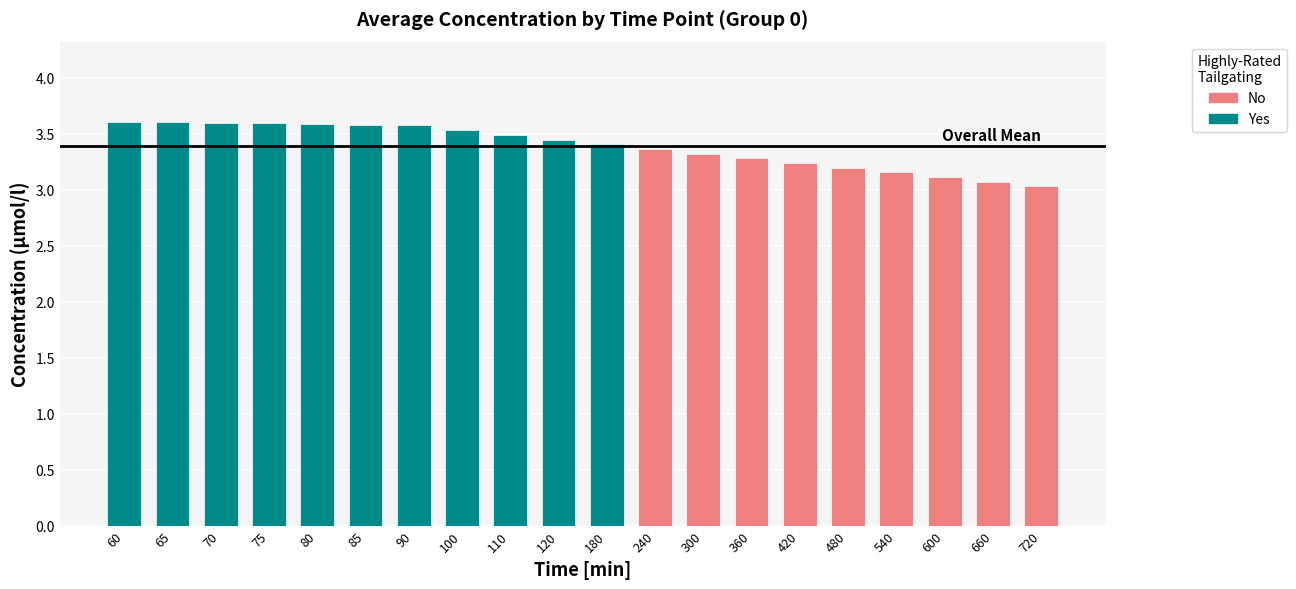

Approximately how many times larger is the value at 110 compared to 240?

1.0